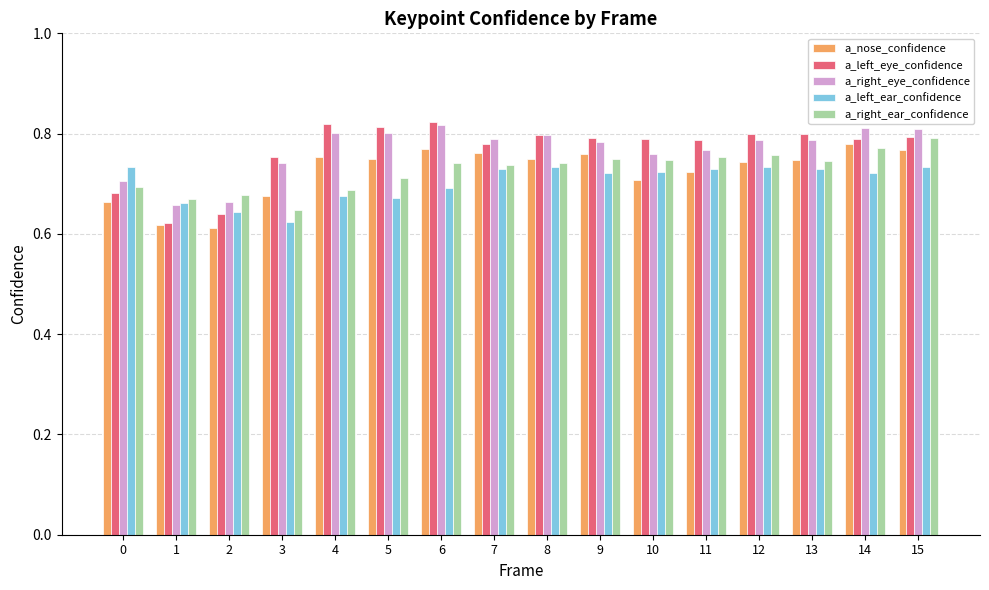

What are all the series names shown in the legend?

a_nose_confidence, a_left_eye_confidence, a_right_eye_confidence, a_left_ear_confidence, a_right_ear_confidence